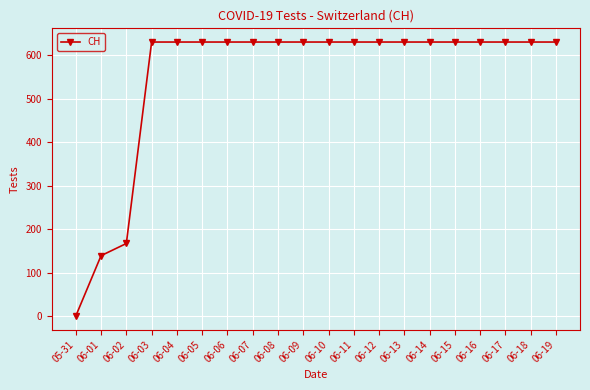

What position from the right is 06-05?

15